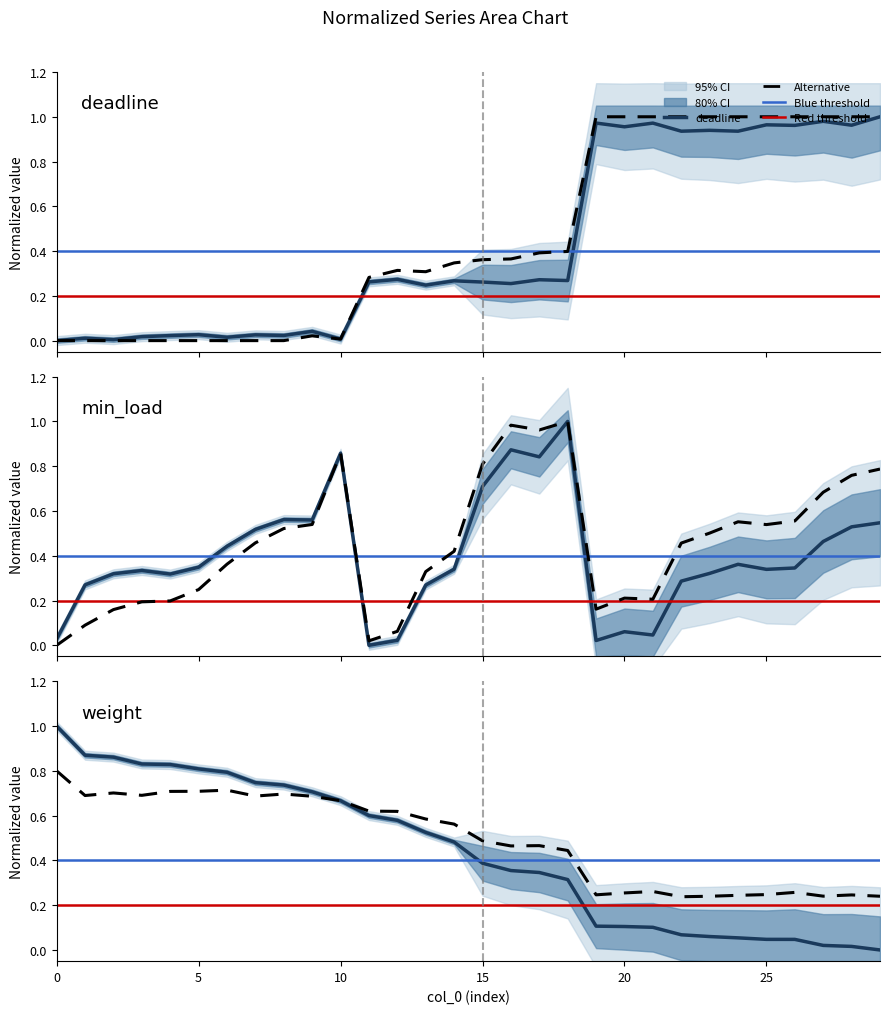

In deadline, how many points are lower than both neighbors (excluding endpoints)?

12